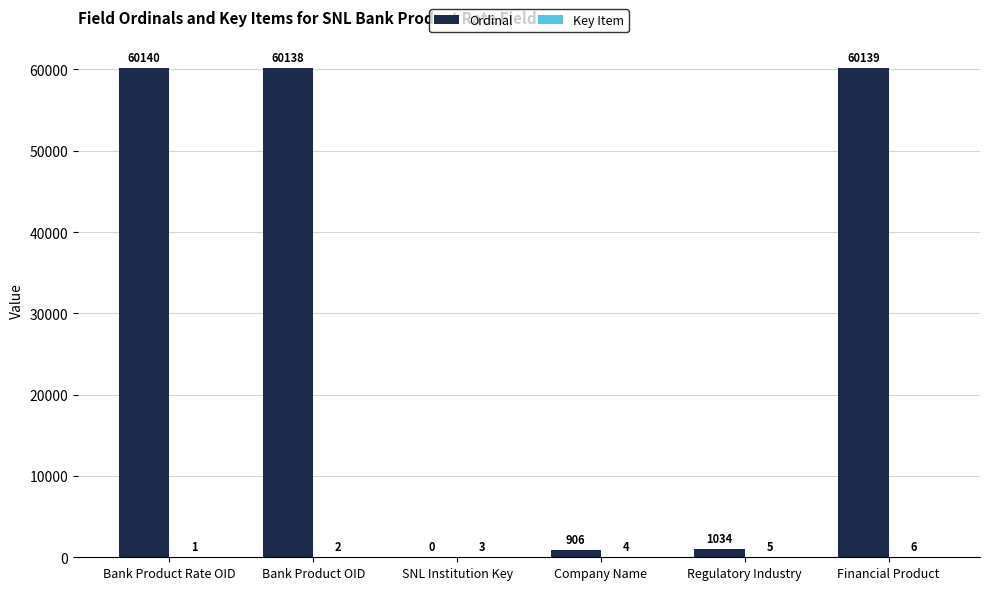

True or false: Ordinal has a value of 0 at SNL Institution Key.

True